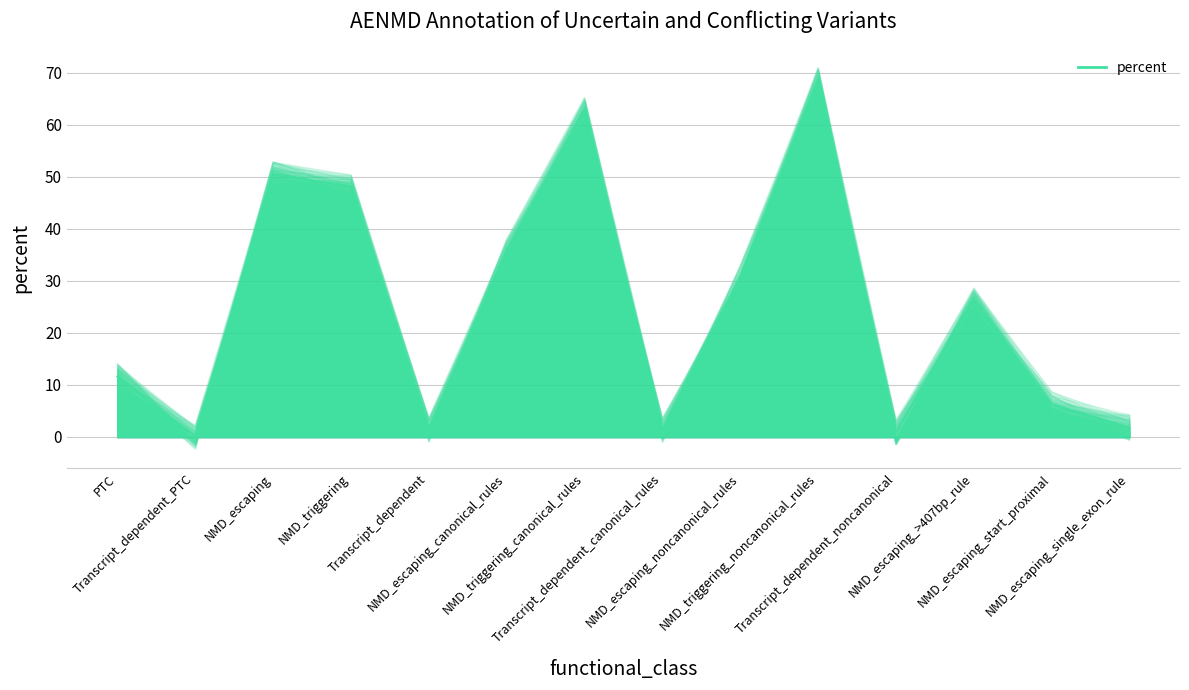

Does the chart display data point markers on the line(s)?

No